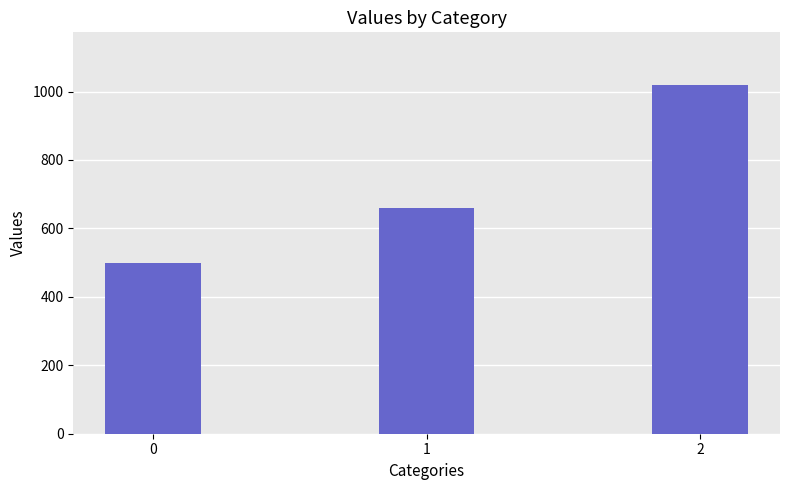

What is the change in value from 0 to 2?

+520